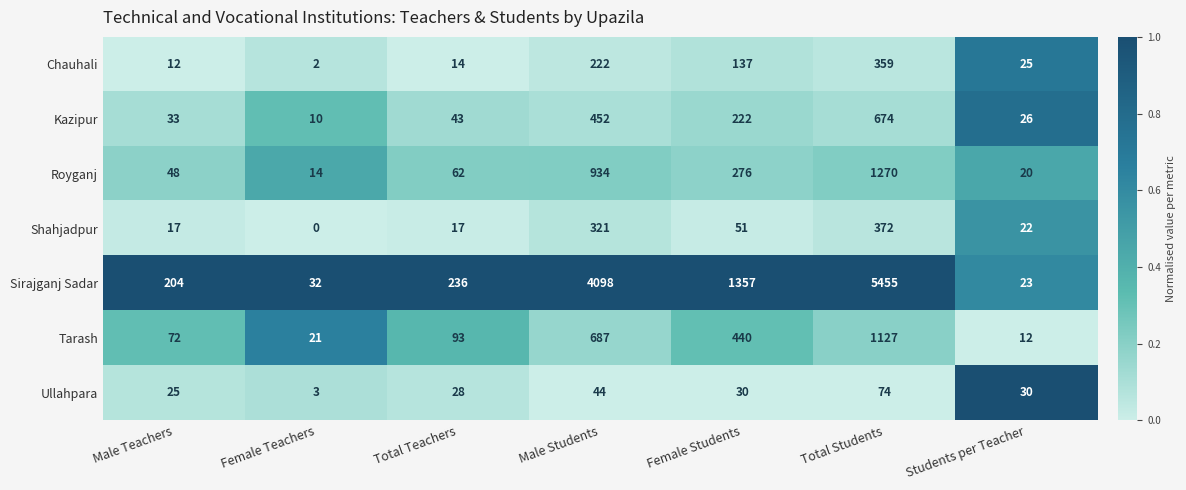

At how many categories does at least one series exceed 0?

7